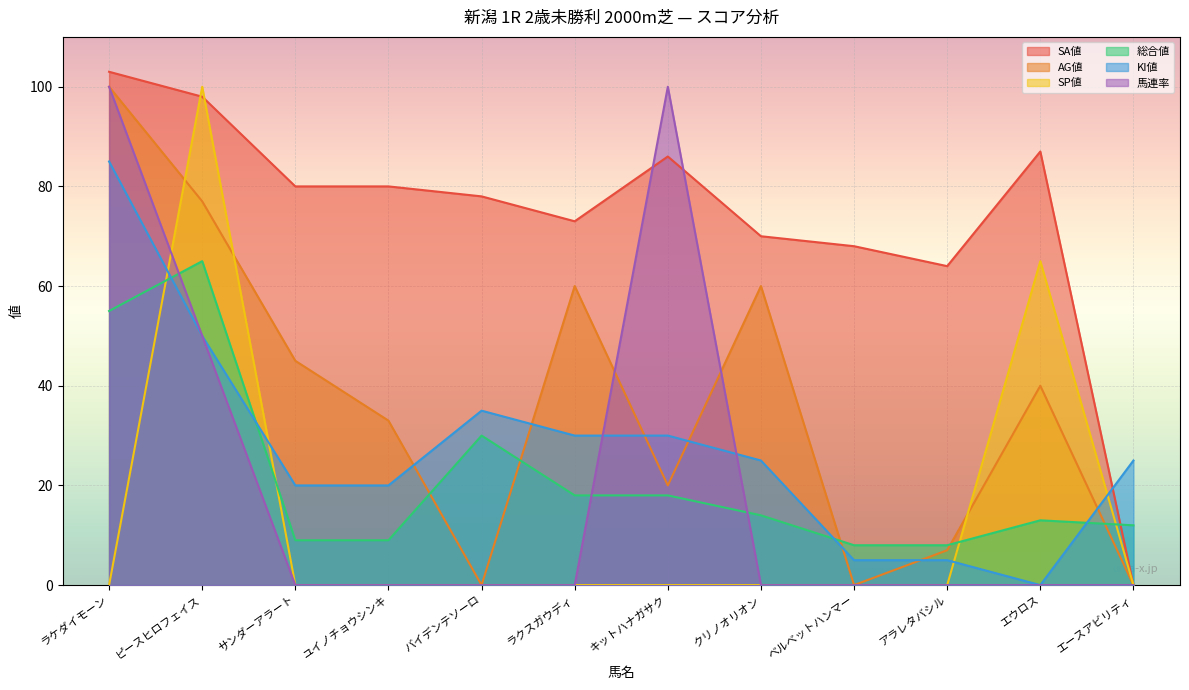

True or false: SA値 has a value of 68 at ベルベットハンマー.

True